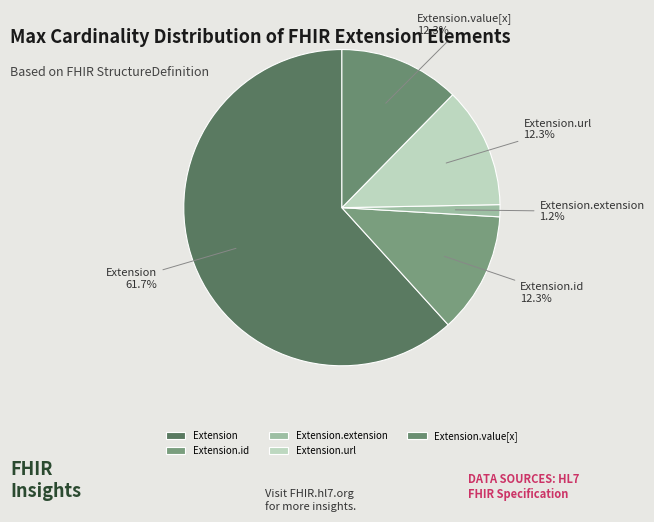

What is the smallest slice in the pie chart?

Extension.extension